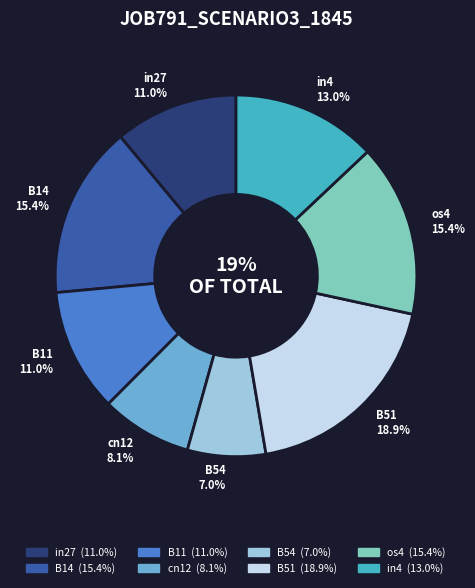

To the nearest percent, what percentage of the pie is B54?

7%